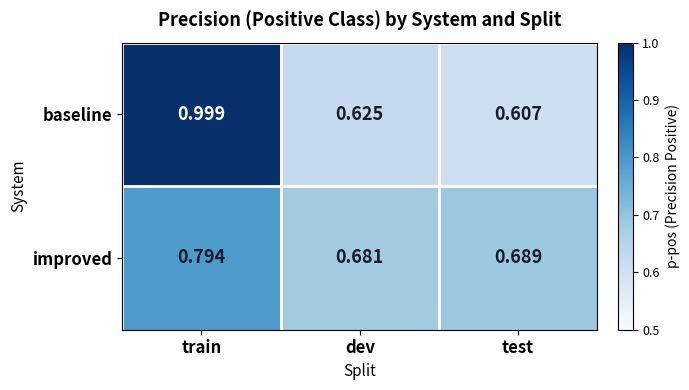

Rank the series by their maximum value, from lowest to highest.

improved, baseline